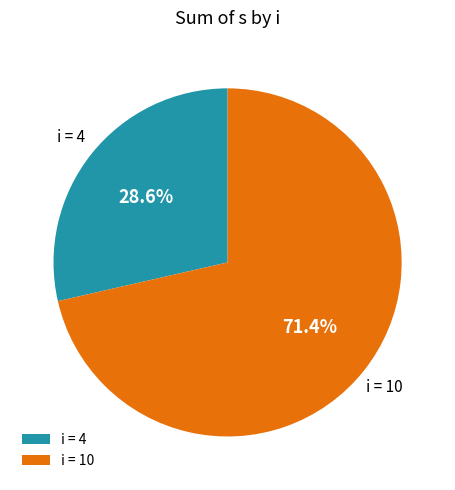

Between i = 10 and i = 4, which is larger?

i = 10